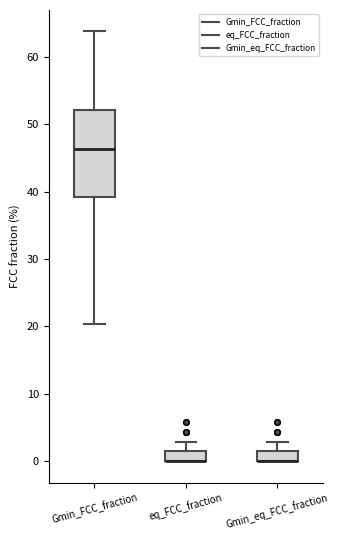

Where is the lower edge of the box for Gmin_FCC_fraction on the y-axis? The values are not printed on the chart, so give them approximately, as read against the axis.

39